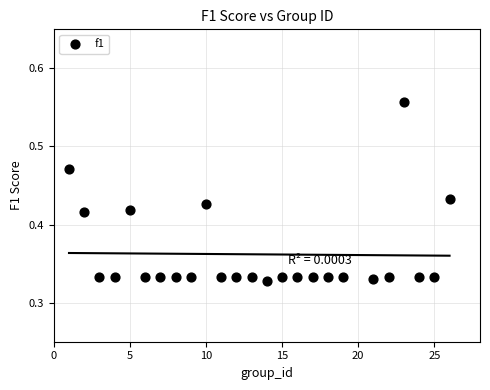

What is the range of X values (max minus min)?

25.0